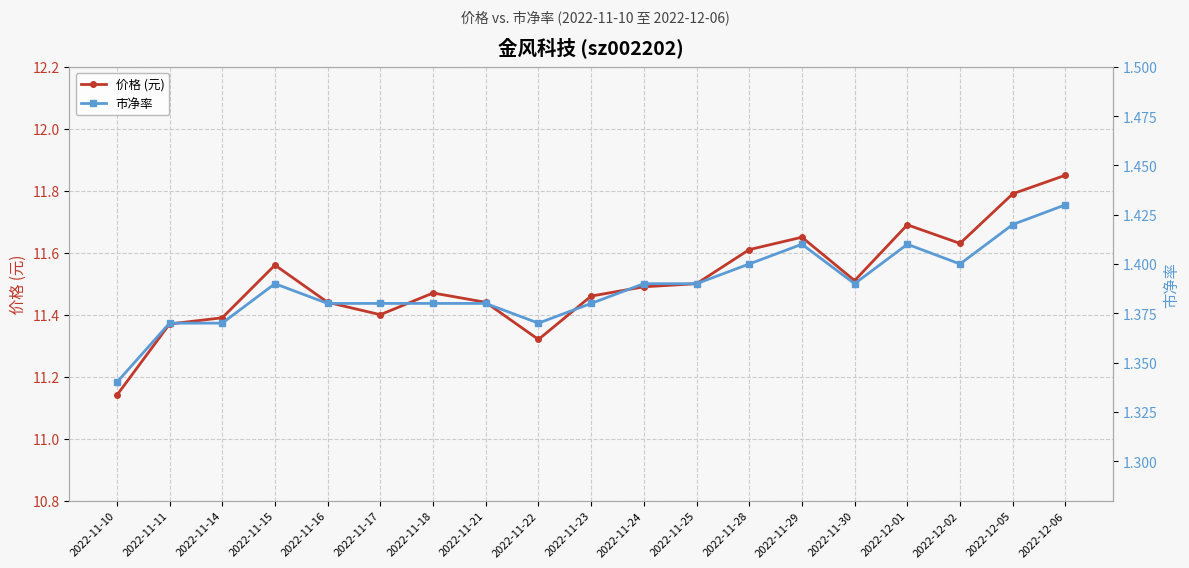

Reading left to right, extract all data points from this chart.

价格 (元): 11.1	11.4	11.4	11.6	11.4	11.4	11.5	11.4	11.3	11.5	11.5	11.5	11.6	11.7	11.5	11.7	11.6	11.8	11.8
市净率: 1.3	1.4	1.4	1.4	1.4	1.4	1.4	1.4	1.4	1.4	1.4	1.4	1.4	1.4	1.4	1.4	1.4	1.4	1.4